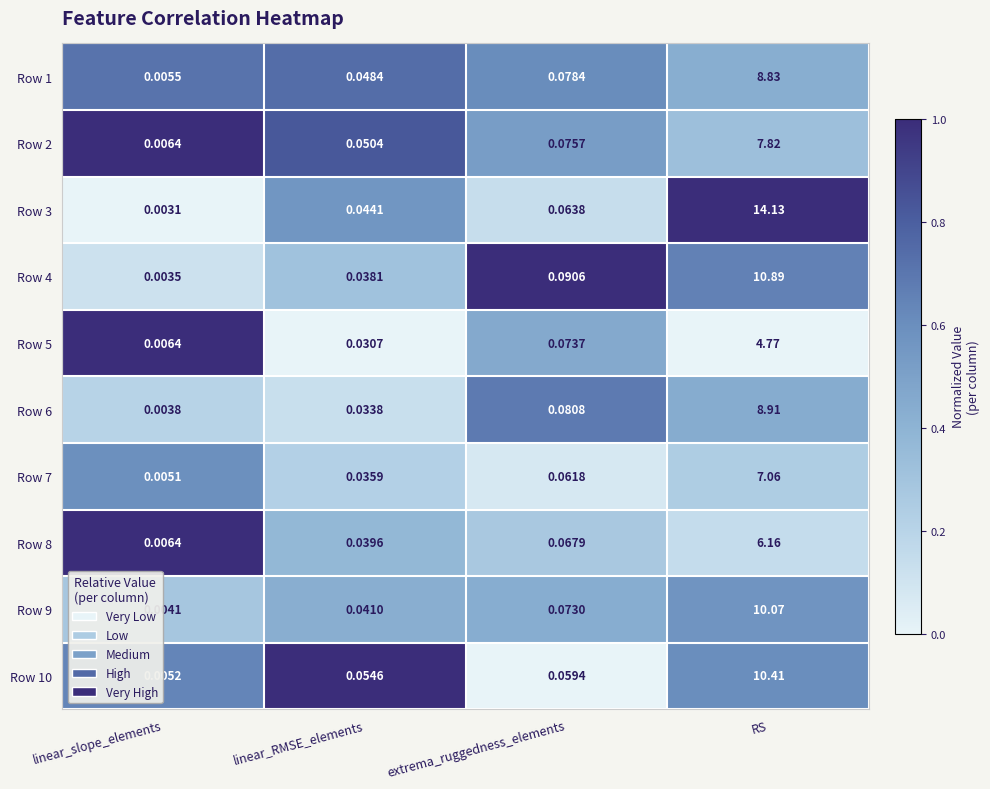

At which label is Row 10 closest to 5?

extrema_ruggedness_elements